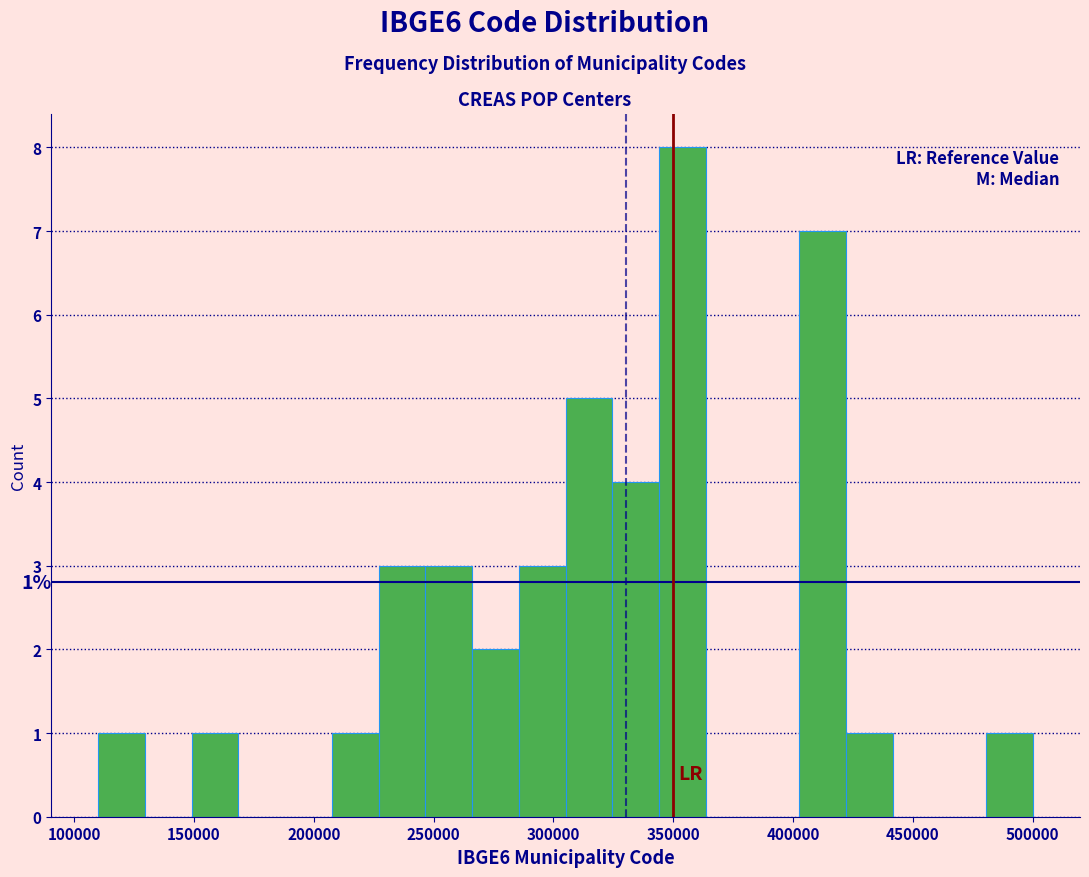

Around what value on the x-axis is the tallest bar? Give the approximate position of its centre, as read against the axis.

355000